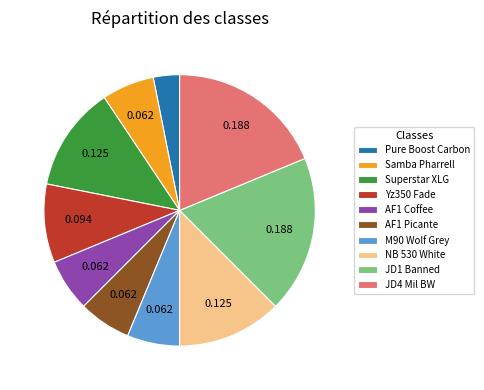

Which category has the smallest portion of the pie?

Pure Boost Carbon